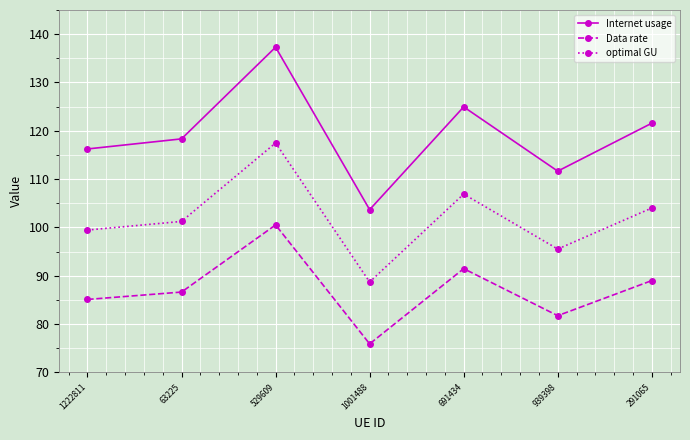

What is the label of the 4th point from the left?

1001488